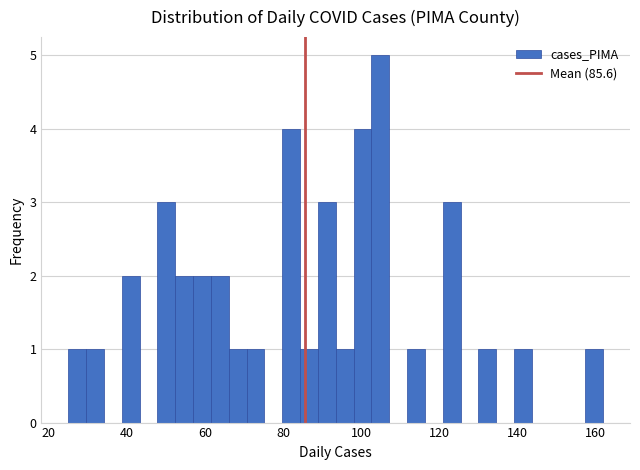

Read against the x-axis, roughly where is the centre of the tallest bar?

104